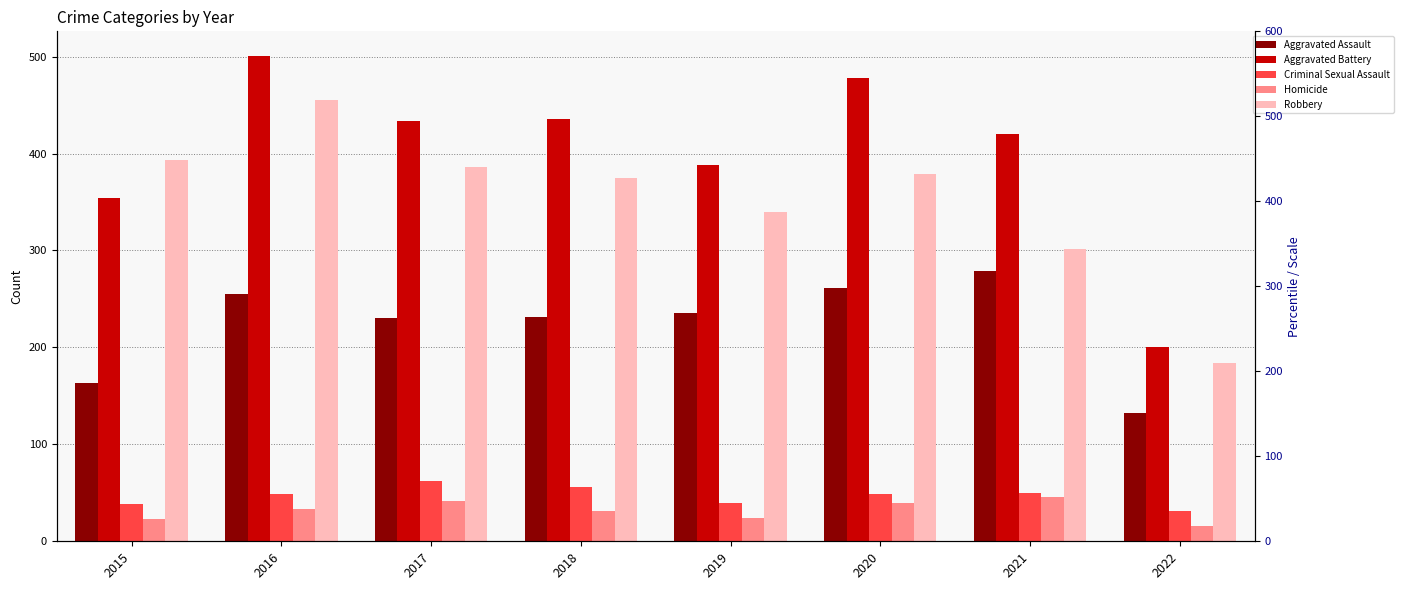

How many categories are shown in the chart?

8